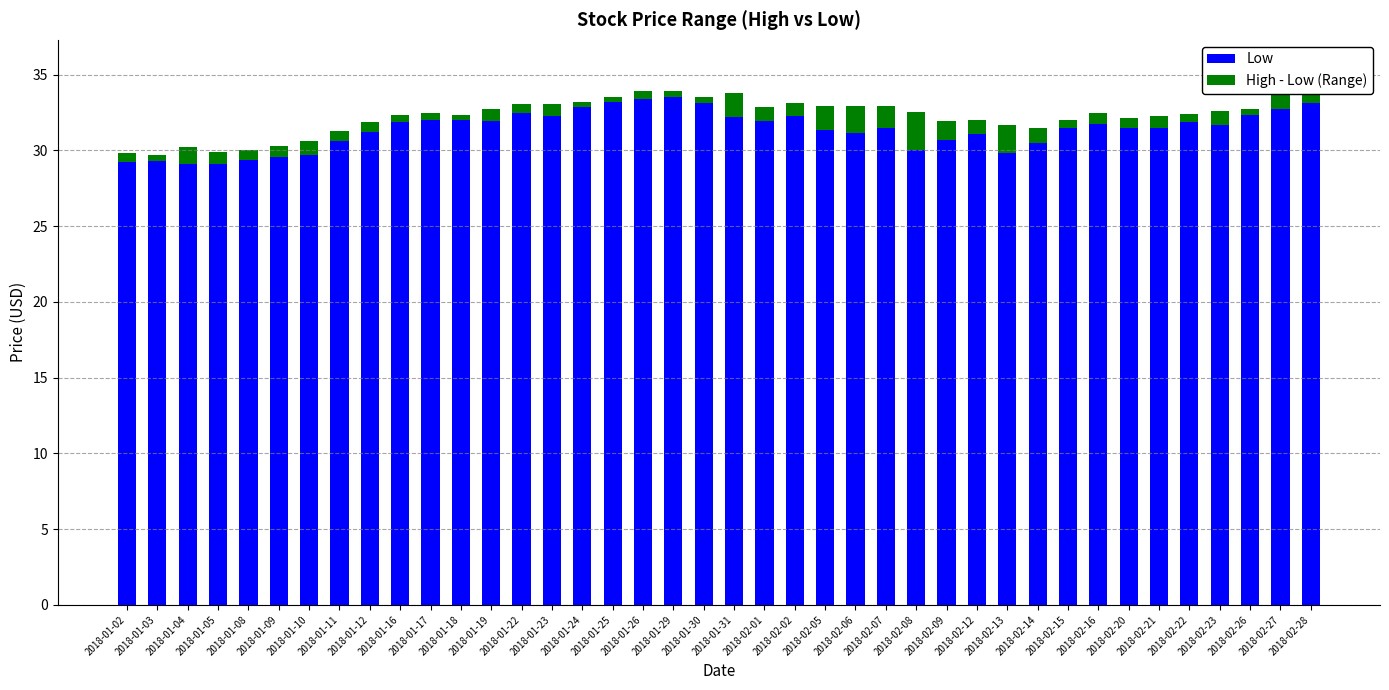

At which label does Low first exceed 31?

2018-01-12